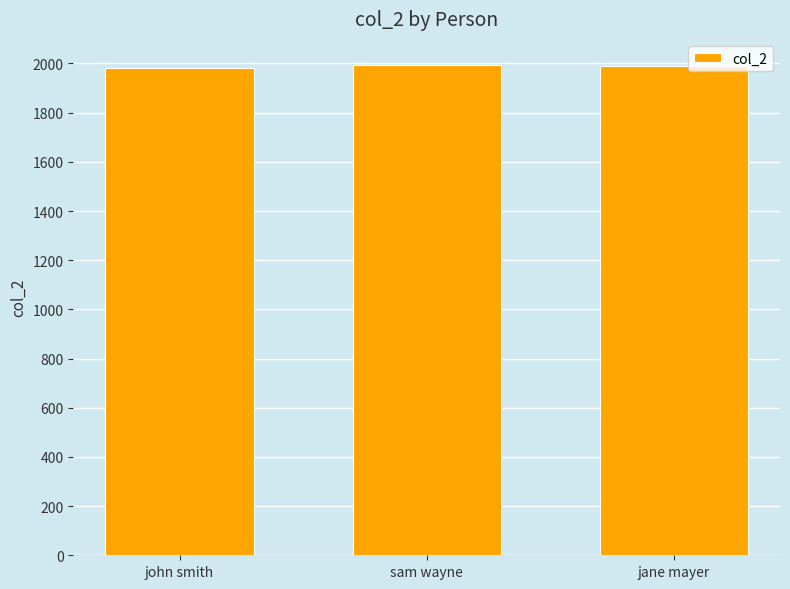

What is the label of the 2nd bar from the left?

sam wayne